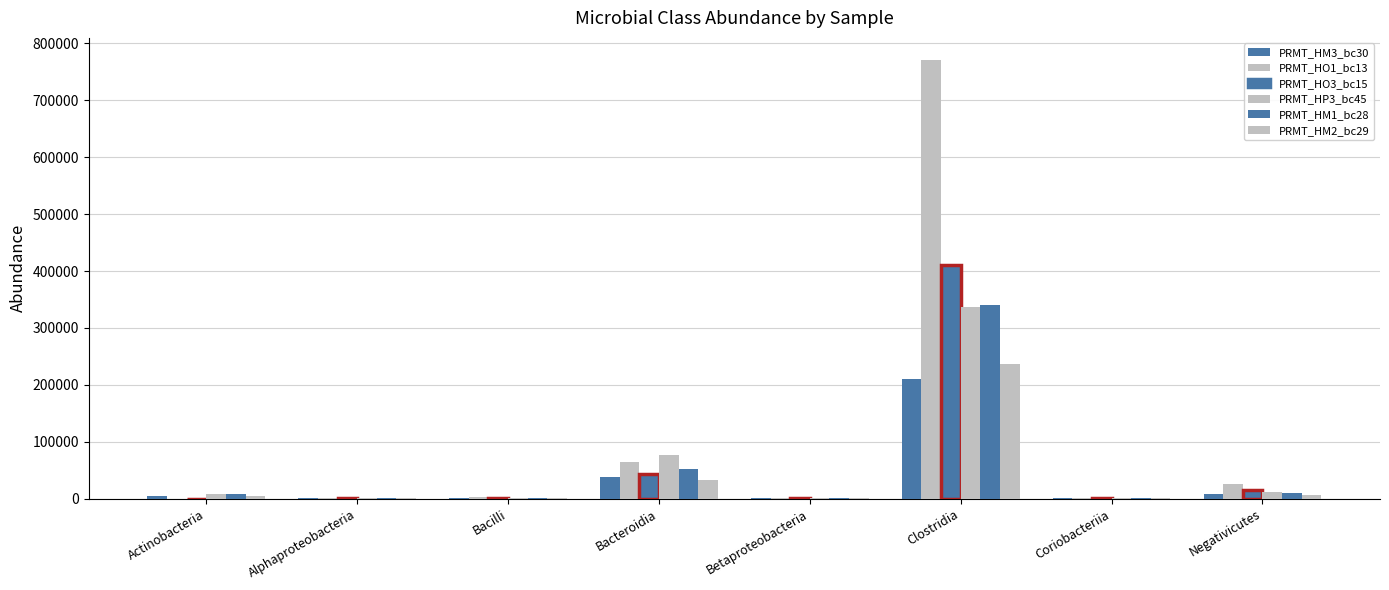

At Bacteroidia, list the series in order from largest to smallest.

PRMT_HP3_bc45, PRMT_HO1_bc13, PRMT_HM1_bc28, PRMT_HO3_bc15, PRMT_HM3_bc30, PRMT_HM2_bc29